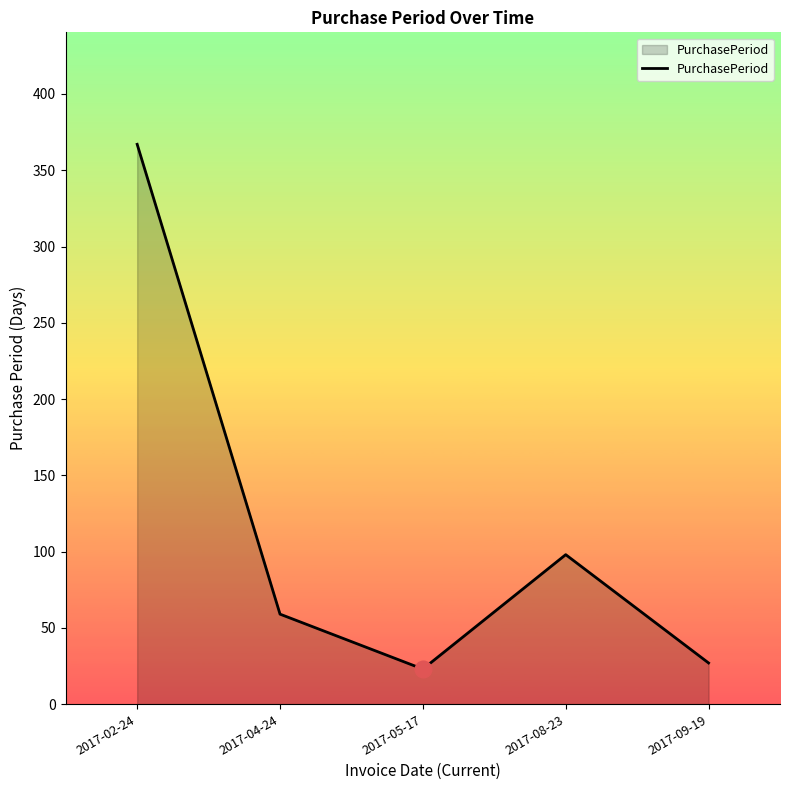

Rank the categories by value from lowest to highest.

2017-05-17, 2017-09-19, 2017-04-24, 2017-08-23, 2017-02-24